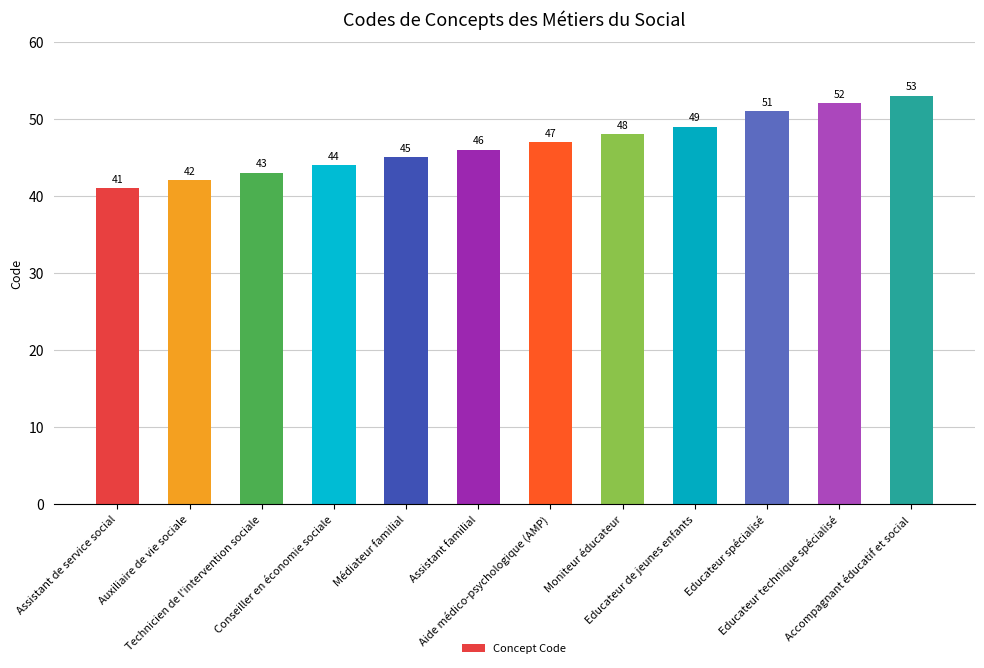

What is the label of the 4th bar from the left?

Conseiller en économie sociale